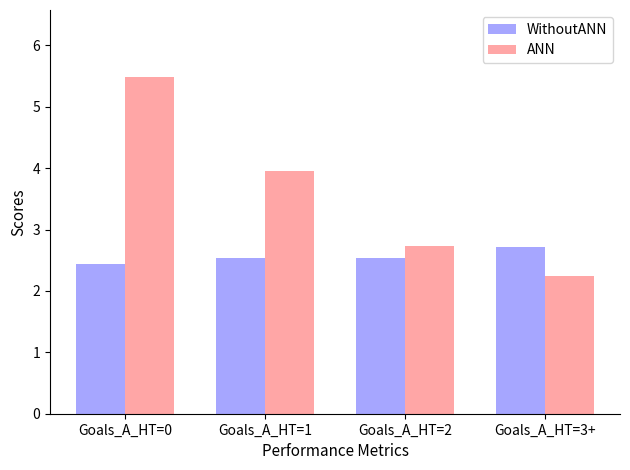

List the series in order of their peak value, lowest first.

WithoutANN, ANN